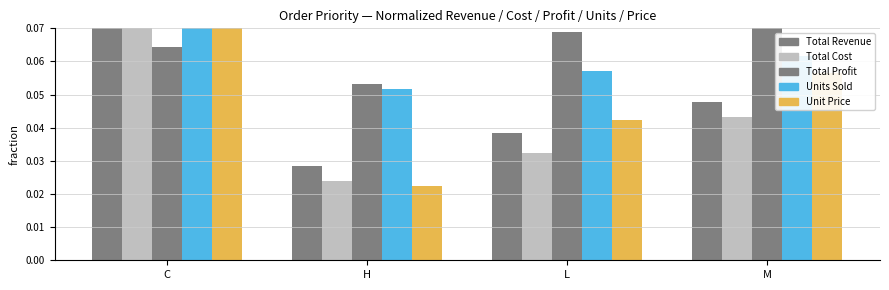

What is the maximum value shown in the chart?

0.1